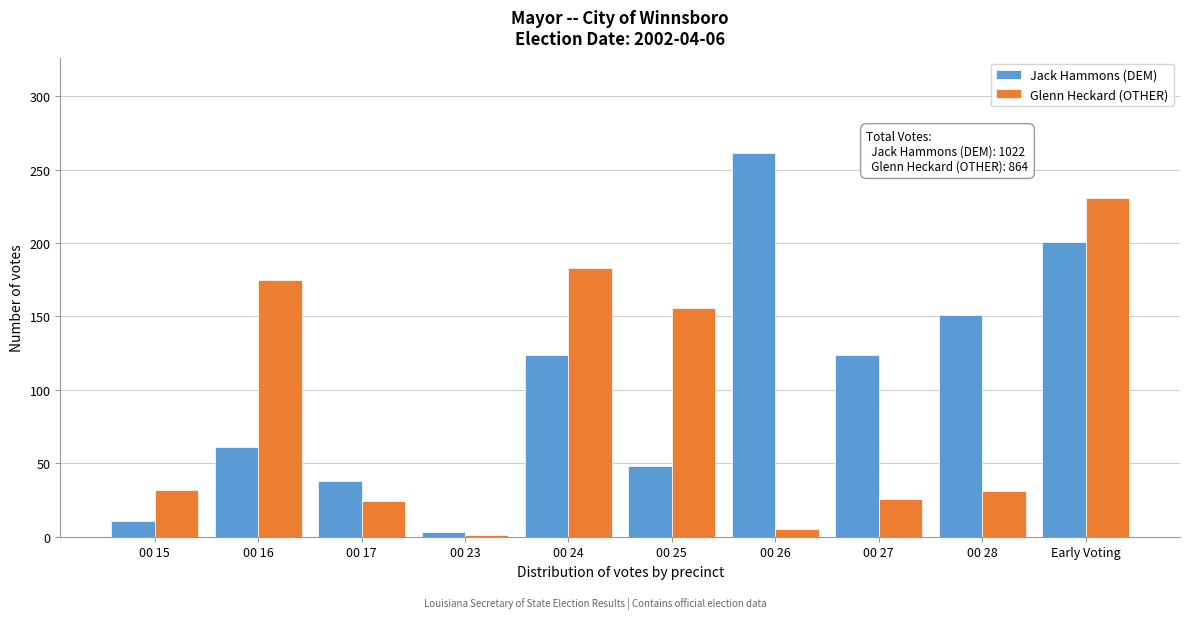

Between 00 24 and Early Voting, which series saw the biggest shift?

Jack Hammons (DEM)